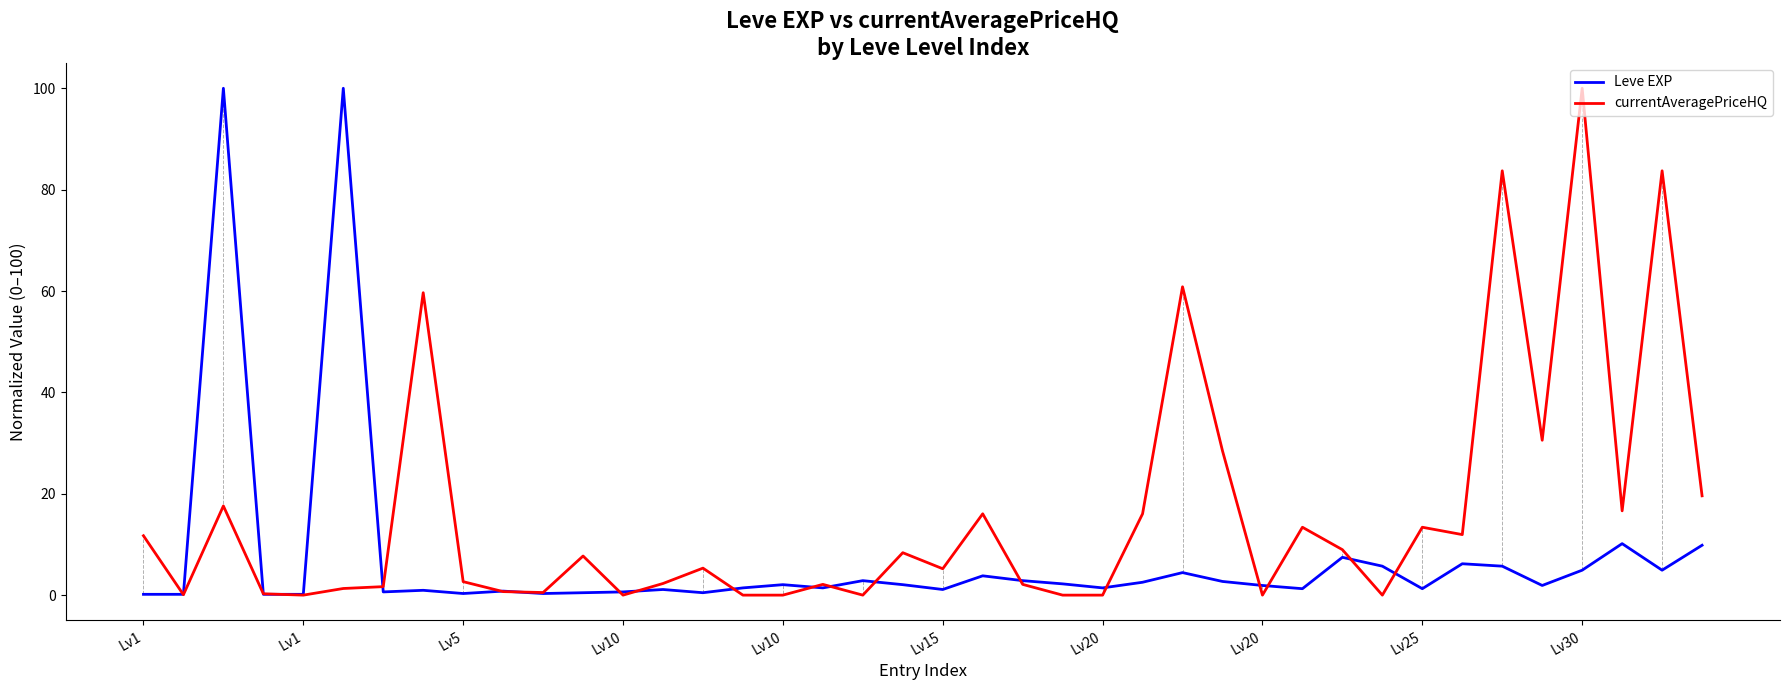

Which series has the largest total across all categories?

currentAveragePriceHQ